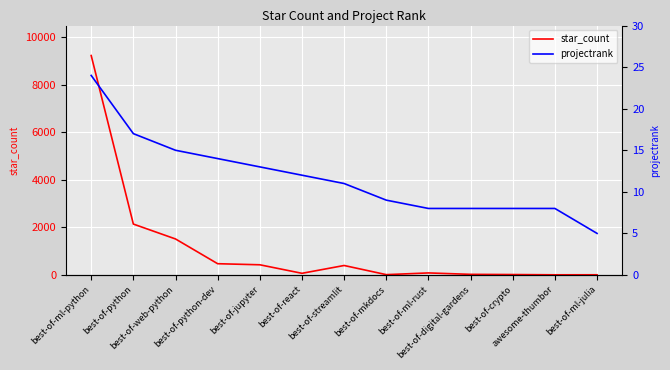

What is the average value of the projectrank series?

12